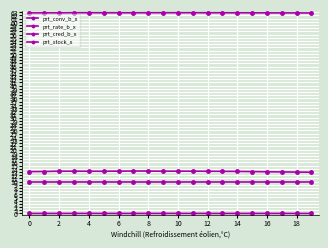

Count the number of data series in this chart.

4